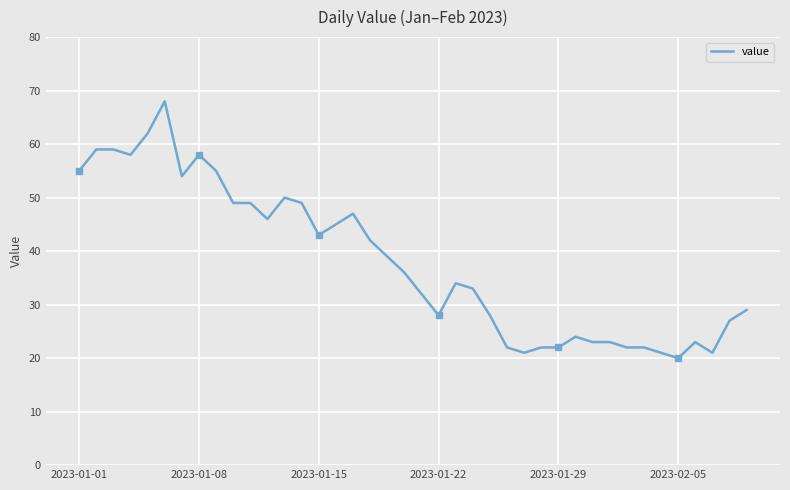

How many points are higher than both their immediate neighbors (excluding endpoints)?

7